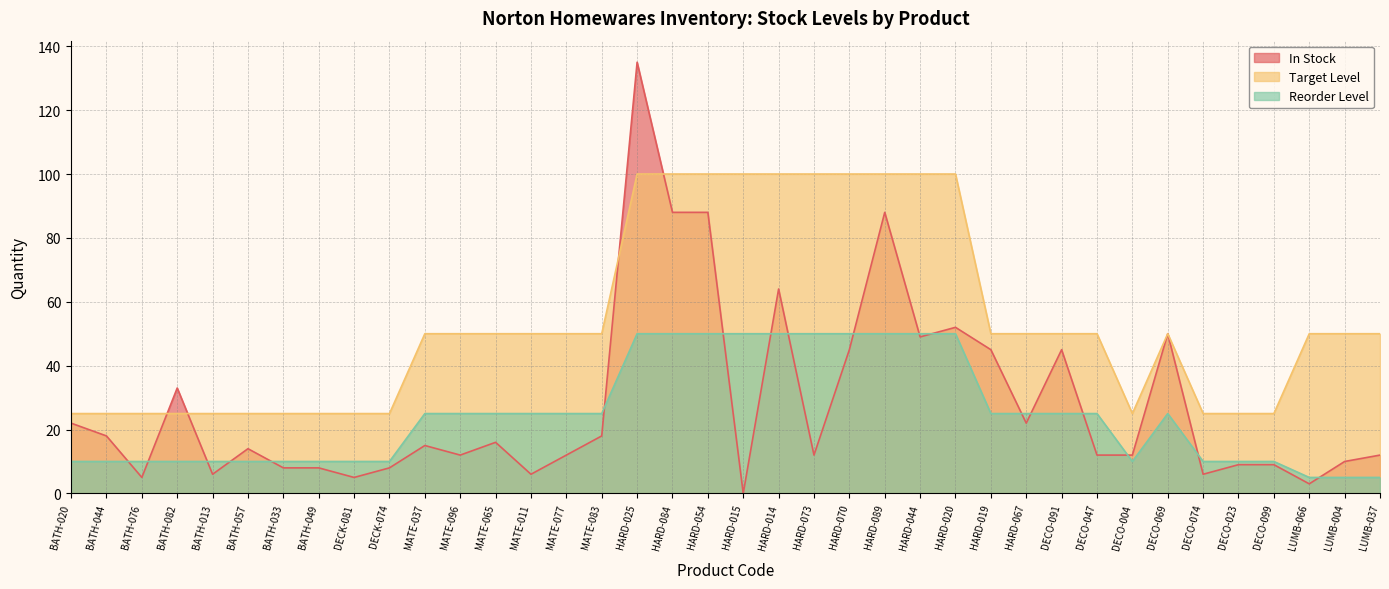

True or false: Reorder Level and Target Level intersect in this chart.

False